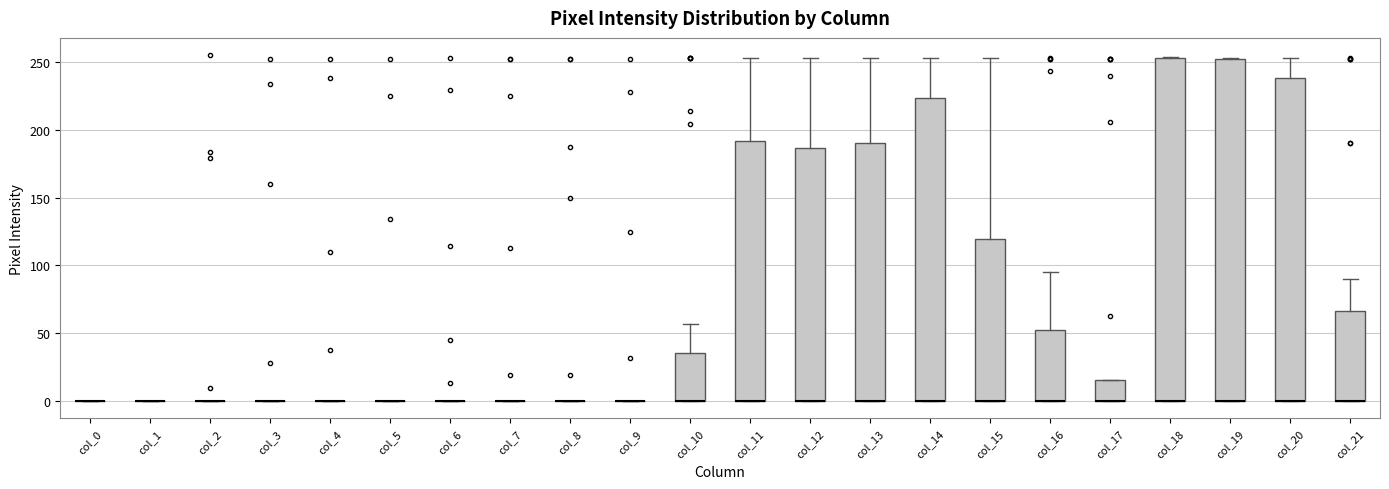

Reading left to right, transcribe this box plot: for each box, give where its median line is, the range the box spans, and where its two whiskers end, as read against the y-axis. The values are not printed on the chart, so give them approximately, as read against the axis.

col_0: box collapsed to a line at 0, whiskers 0 to 0
col_1: box collapsed to a line at 0, whiskers 0 to 0
col_2: box collapsed to a line at 0, whiskers 0 to 0
col_3: box collapsed to a line at 0, whiskers 0 to 0
col_4: box collapsed to a line at 0, whiskers 0 to 0
col_5: box collapsed to a line at 0, whiskers 0 to 0
col_6: box collapsed to a line at 0, whiskers 0 to 0
col_7: box collapsed to a line at 0, whiskers 0 to 0
col_8: box collapsed to a line at 0, whiskers 0 to 0
col_9: box collapsed to a line at 0, whiskers 0 to 0
col_10: median 0 (drawn on the box's lower edge), box 0 to 35, whiskers 0 to 55
col_11: median 0 (drawn on the box's lower edge), box 0 to 190, whiskers 0 to 255
col_12: median 0 (drawn on the box's lower edge), box 0 to 185, whiskers 0 to 255
col_13: median 0 (drawn on the box's lower edge), box 0 to 190, whiskers 0 to 255
col_14: median 0 (drawn on the box's lower edge), box 0 to 225, whiskers 0 to 255
col_15: median 0 (drawn on the box's lower edge), box 0 to 120, whiskers 0 to 255
col_16: median 0 (drawn on the box's lower edge), box 0 to 55, whiskers 0 to 95
col_17: median 0 (drawn on the box's lower edge), box 0 to 15, whiskers 0 to 15
col_18: median 0 (drawn on the box's lower edge), box 0 to 255, whiskers 0 to 255
col_19: median 0 (drawn on the box's lower edge), box 0 to 250, whiskers 0 to 255
col_20: median 0 (drawn on the box's lower edge), box 0 to 240, whiskers 0 to 255
col_21: median 0 (drawn on the box's lower edge), box 0 to 65, whiskers 0 to 90